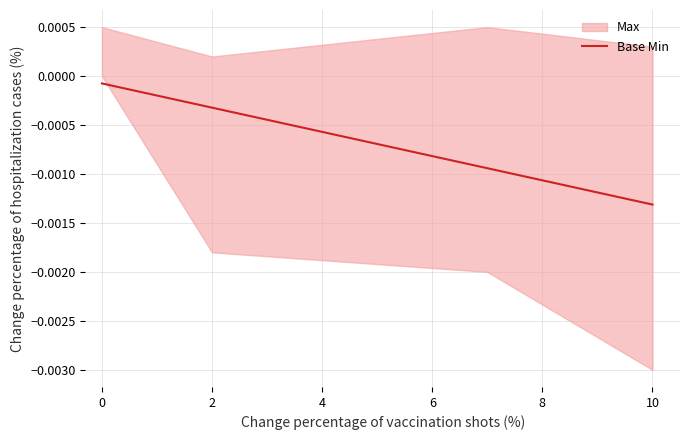

Is this an area chart (filled region under the line)?

No